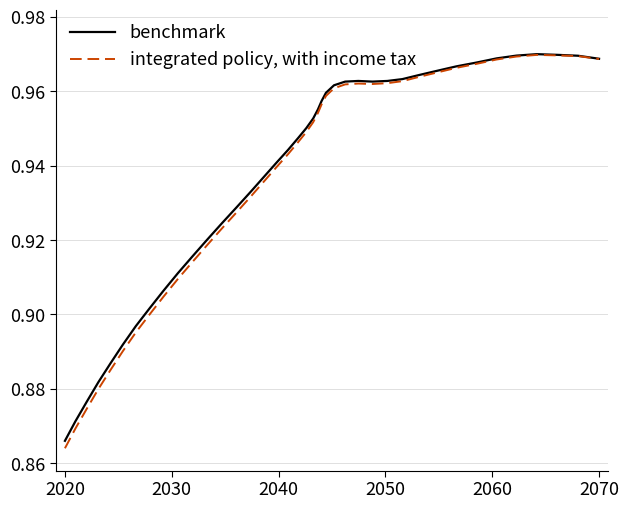

Which series has the largest range (max minus min)?

integrated policy, with income tax